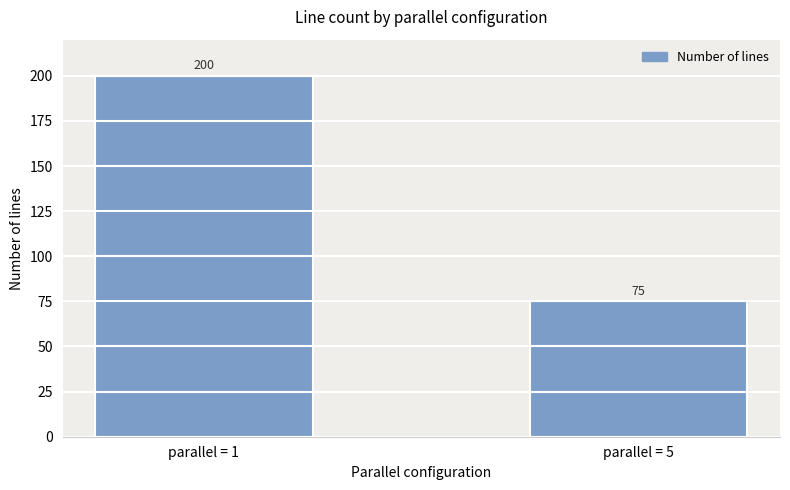

How many categories are shown in the chart?

2